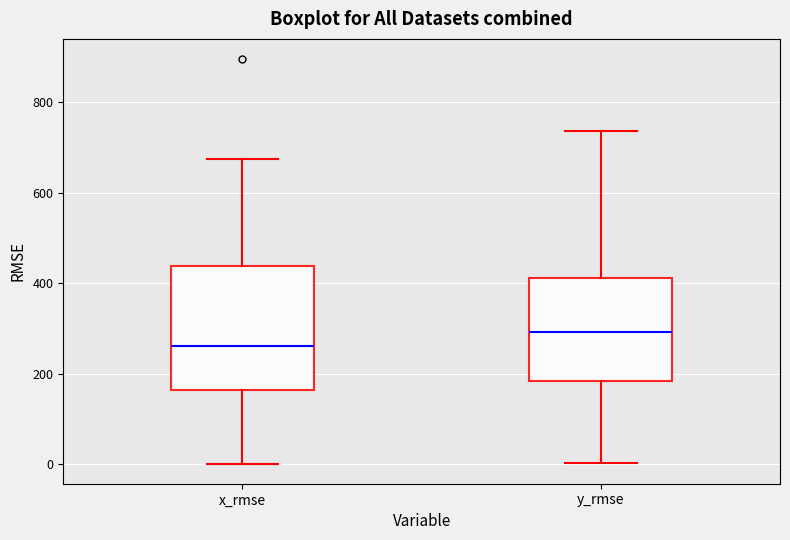

Reading left to right, read every box against the y-axis: the position of its median line, the range the box covers, and the ends of its whiskers. The values are not printed on the chart, so give them approximately, as read against the axis.

x_rmse: median 260, box 160 to 440, whiskers 0 to 680
y_rmse: median 300, box 180 to 420, whiskers 0 to 740